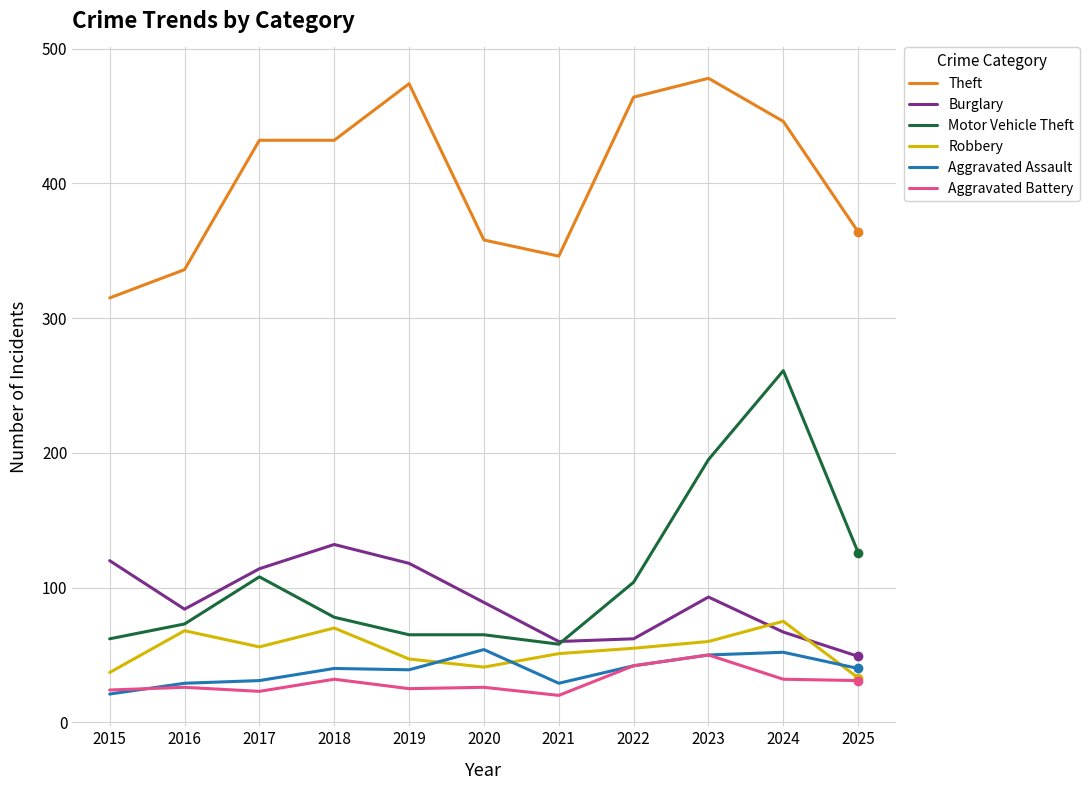

True or false: Robbery and Motor Vehicle Theft cross at least once.

False